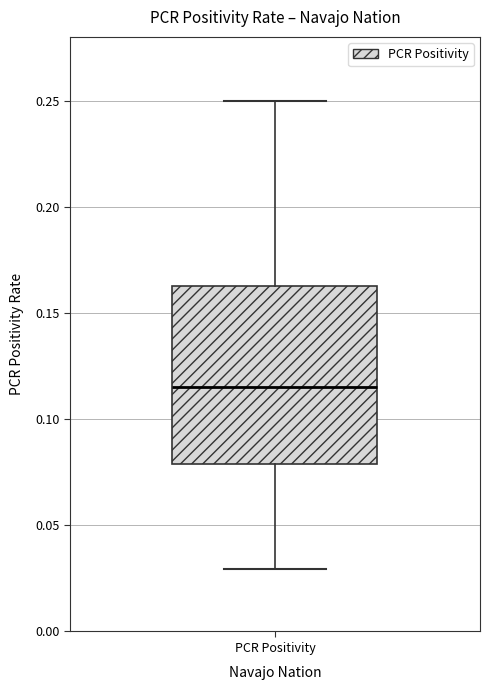

Where is the upper edge of the box for PCR Positivity on the y-axis? The values are not printed on the chart, so give them approximately, as read against the axis.

0.165